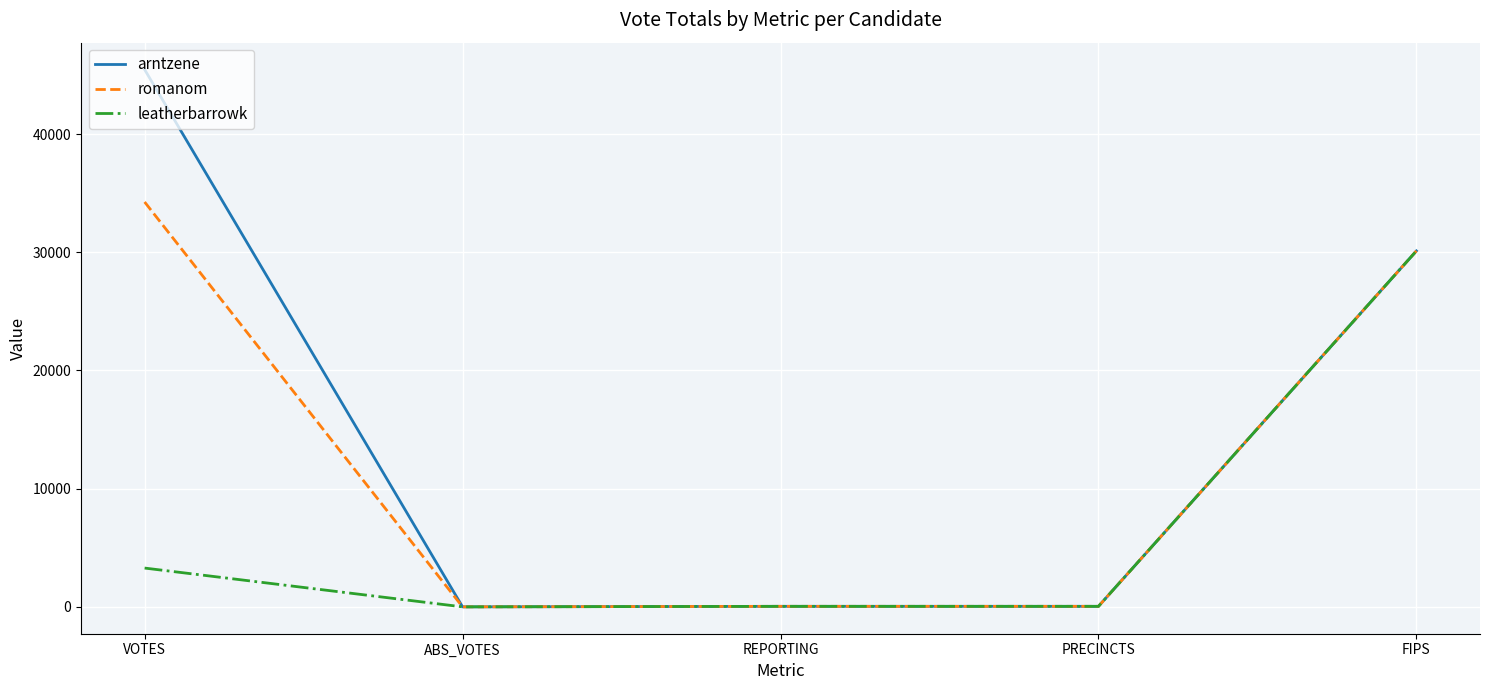

Is the value of romanom at FIPS greater than the value of arntzene at ABS_VOTES?

Yes